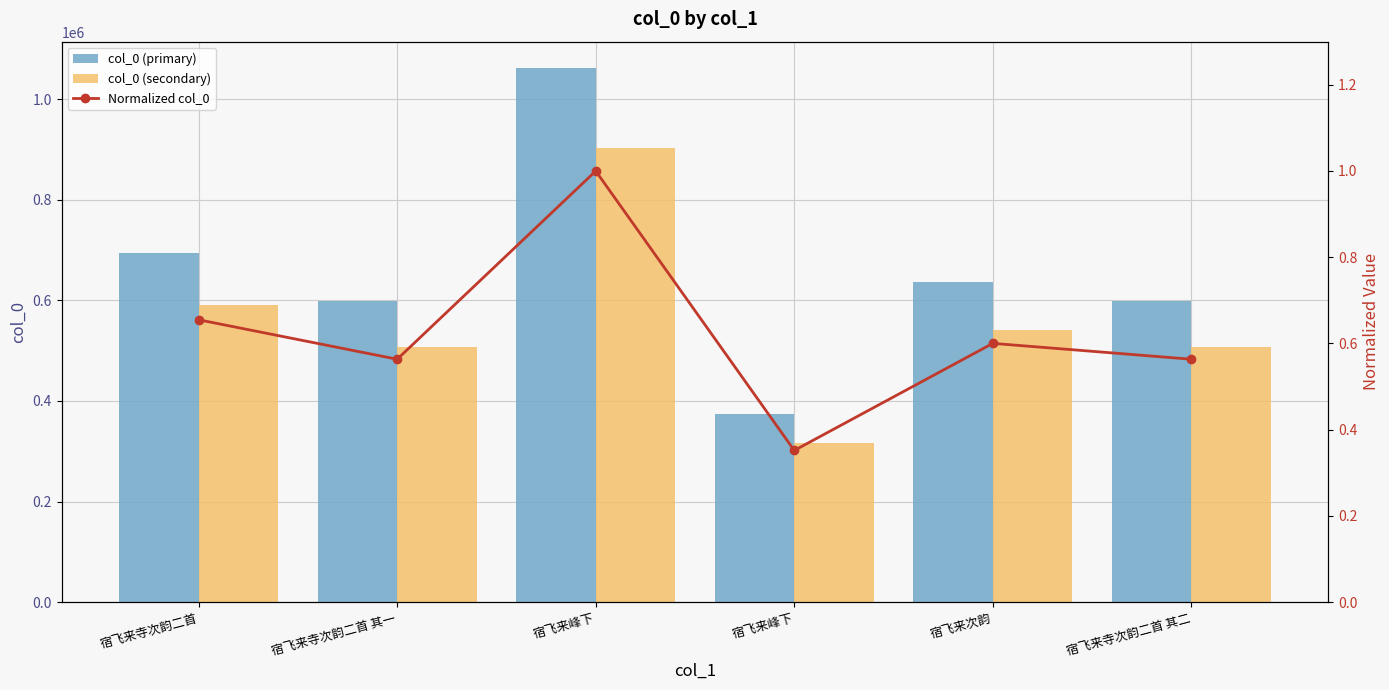

Reading left to right, extract all data points from this chart.

col_0 (primary): 695084.0	597952.0	1061426.0	373368.0	637051.0	597953.0
col_0 (secondary): 590821.0	508259.0	902212.0	317362.0	541493.0	508260.0
Normalized col_0: 0.7	0.6	1.0	0.4	0.6	0.6